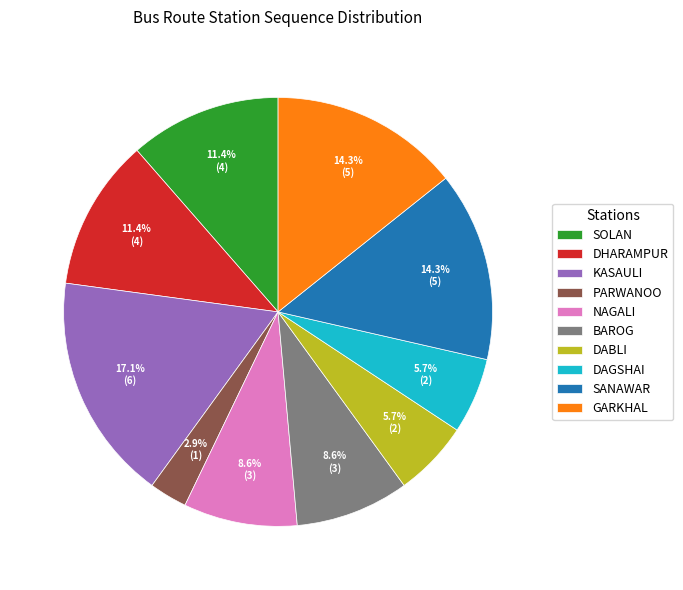

Which slice is the largest?

KASAULI